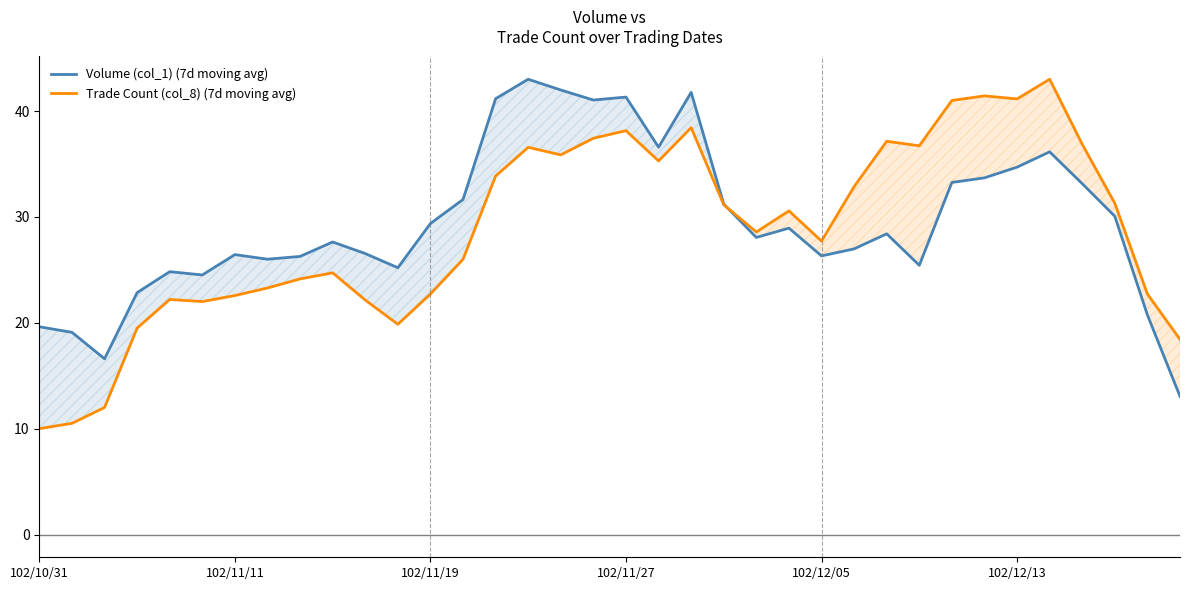

The value of Trade Count (col_8) (7d moving avg) at 102/12/13 is 41.1. True or false?

True